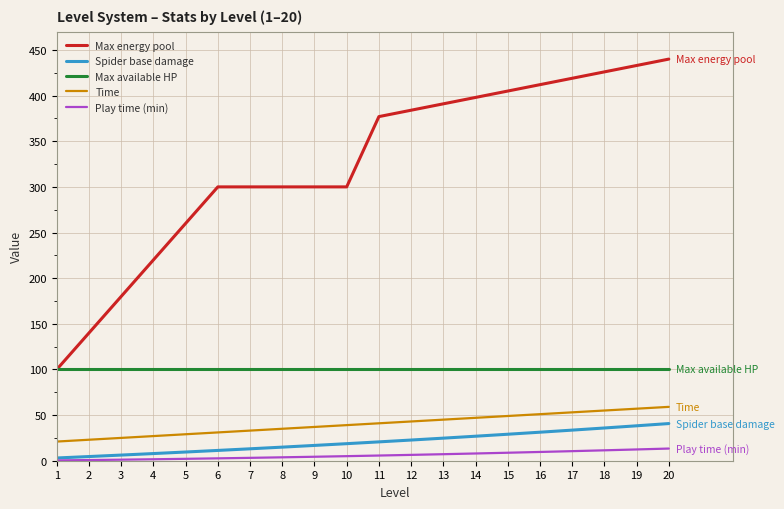

Is it true that Time equals 34.5 at 20?

False